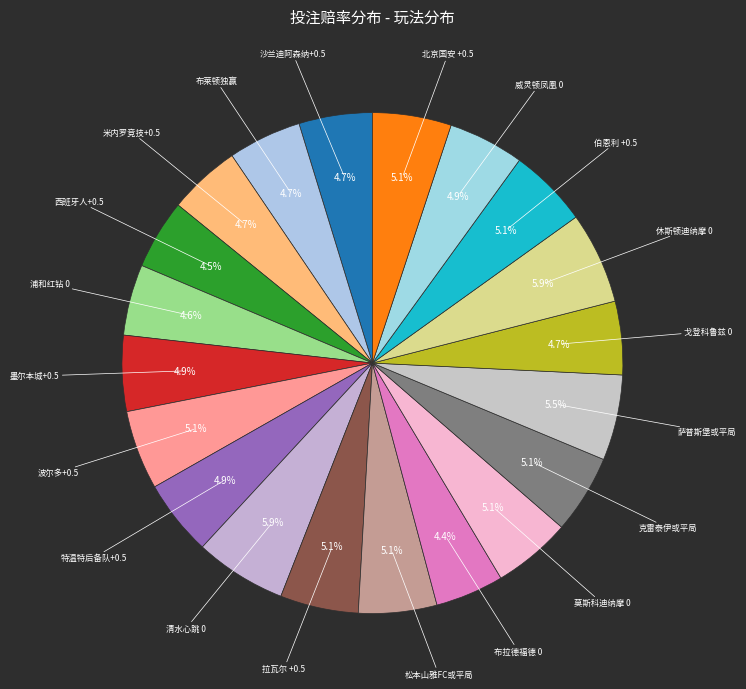

What is the ratio of the value at 布拉德福德 0 to the value at 威灵顿凤凰 0?

0.9